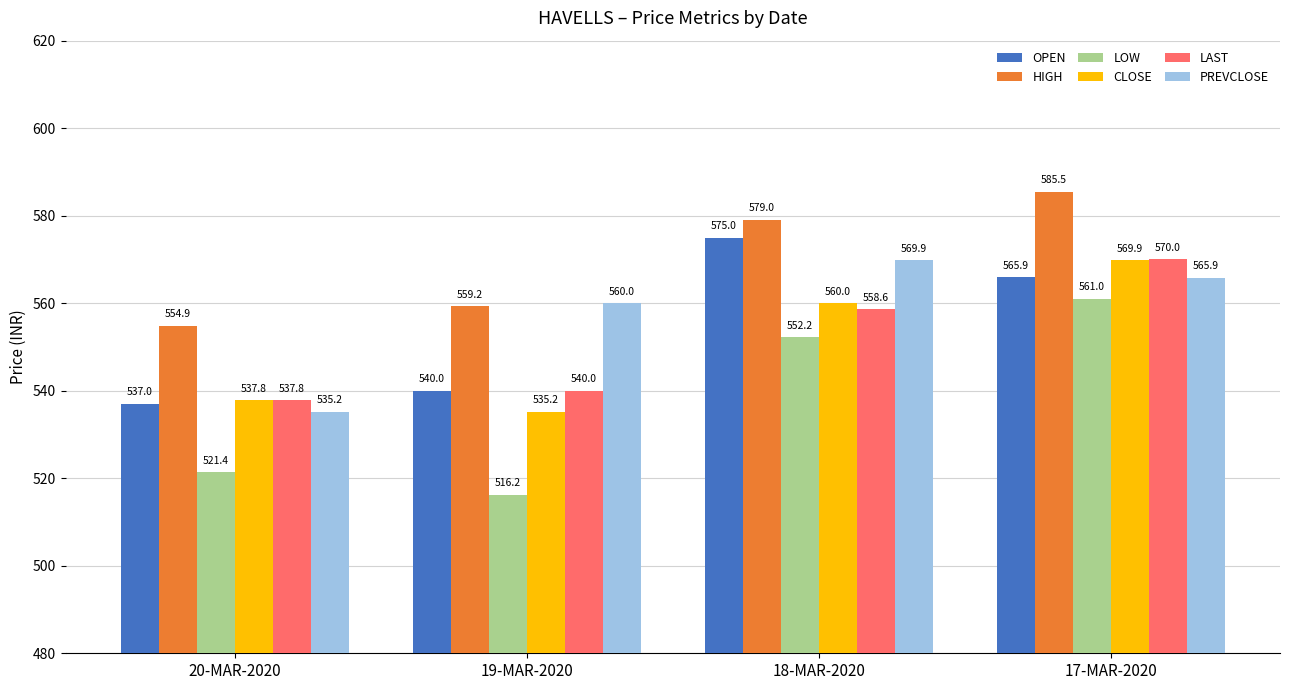

At which category is the sum across all series the highest?

17-MAR-2020